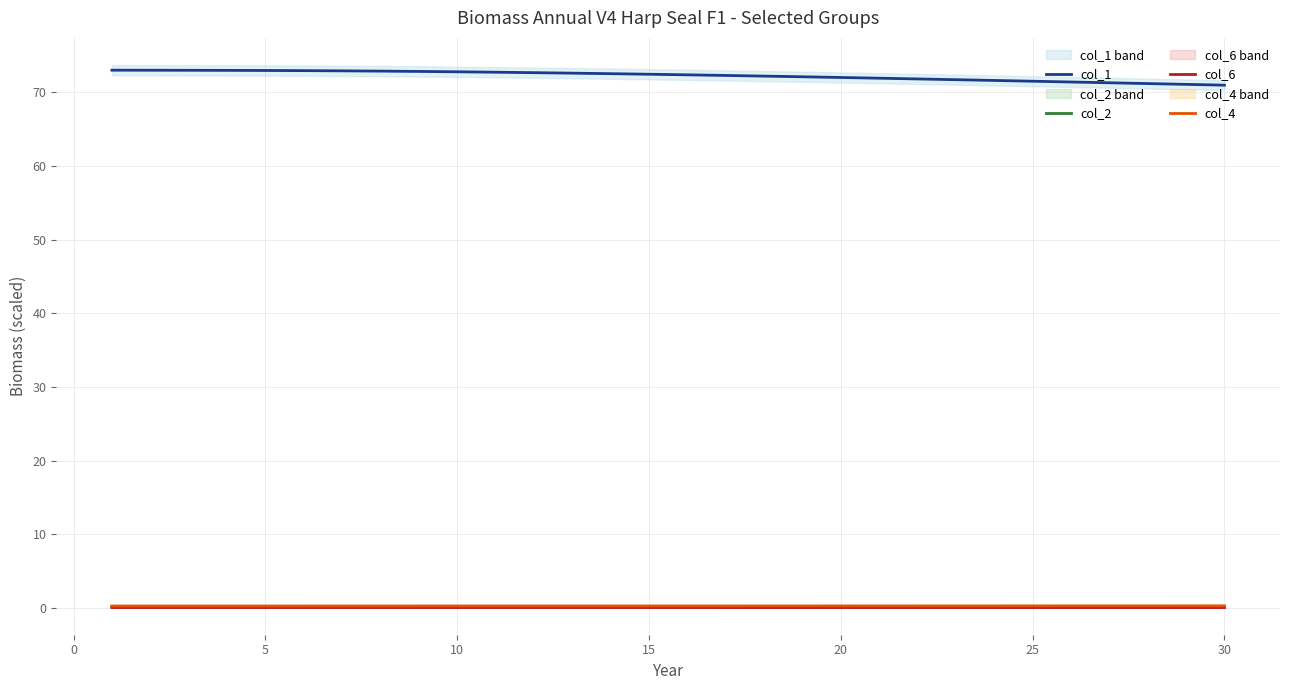

What are all the series names shown in the legend?

col_1, col_2, col_6, col_4